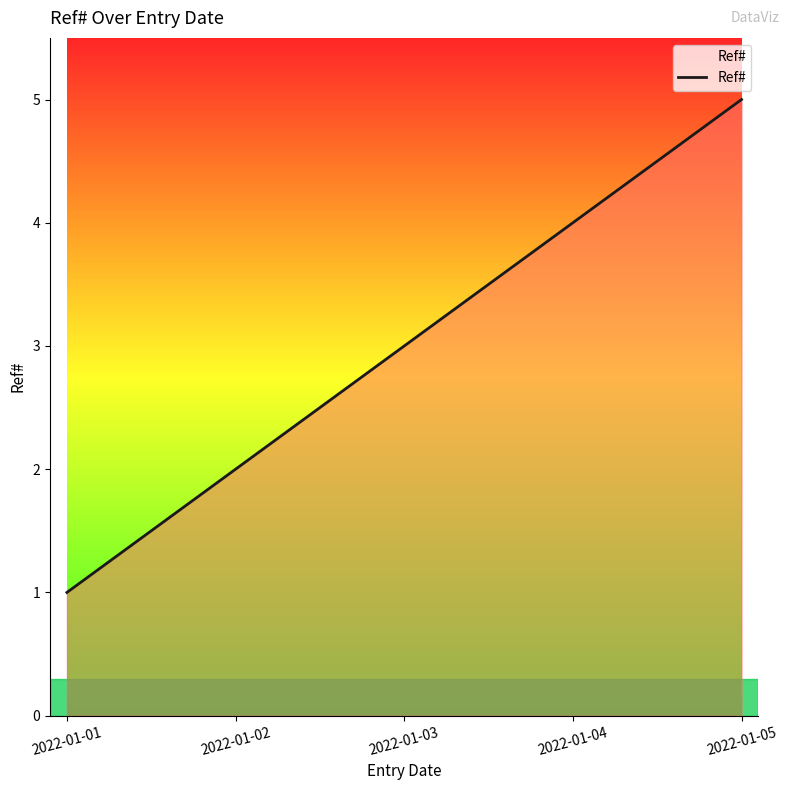

What is the change in value from 2022-01-03 to 2022-01-04?

+1